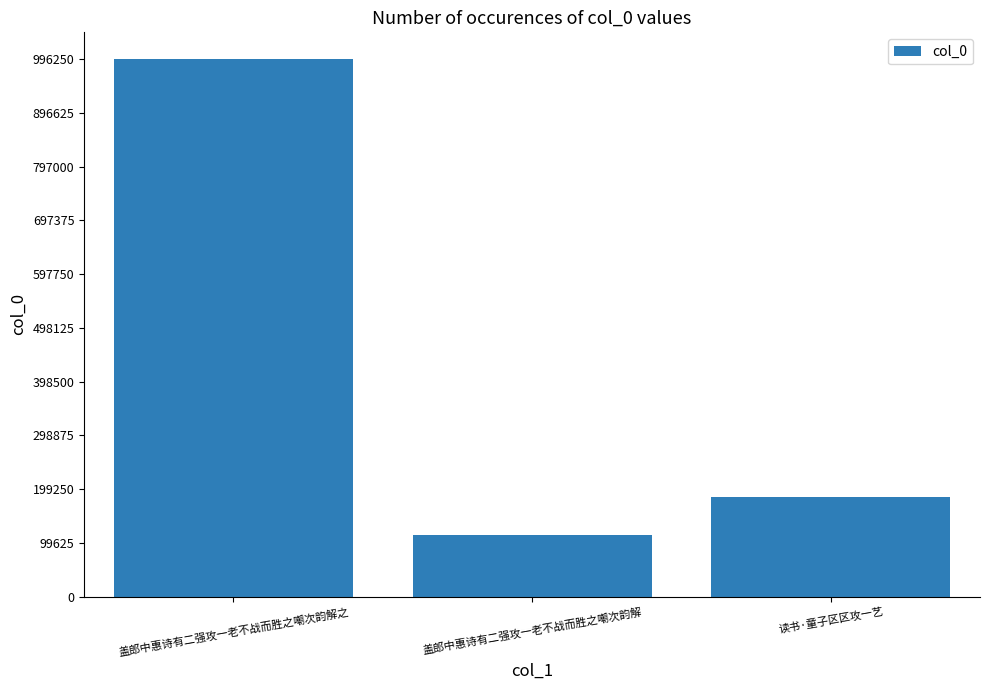

What is the change in value from 盖郎中惠诗有二强攻一老不战而胜之嘲次韵解之 to 盖郎中惠诗有二强攻一老不战而胜之嘲次韵解?

-882845